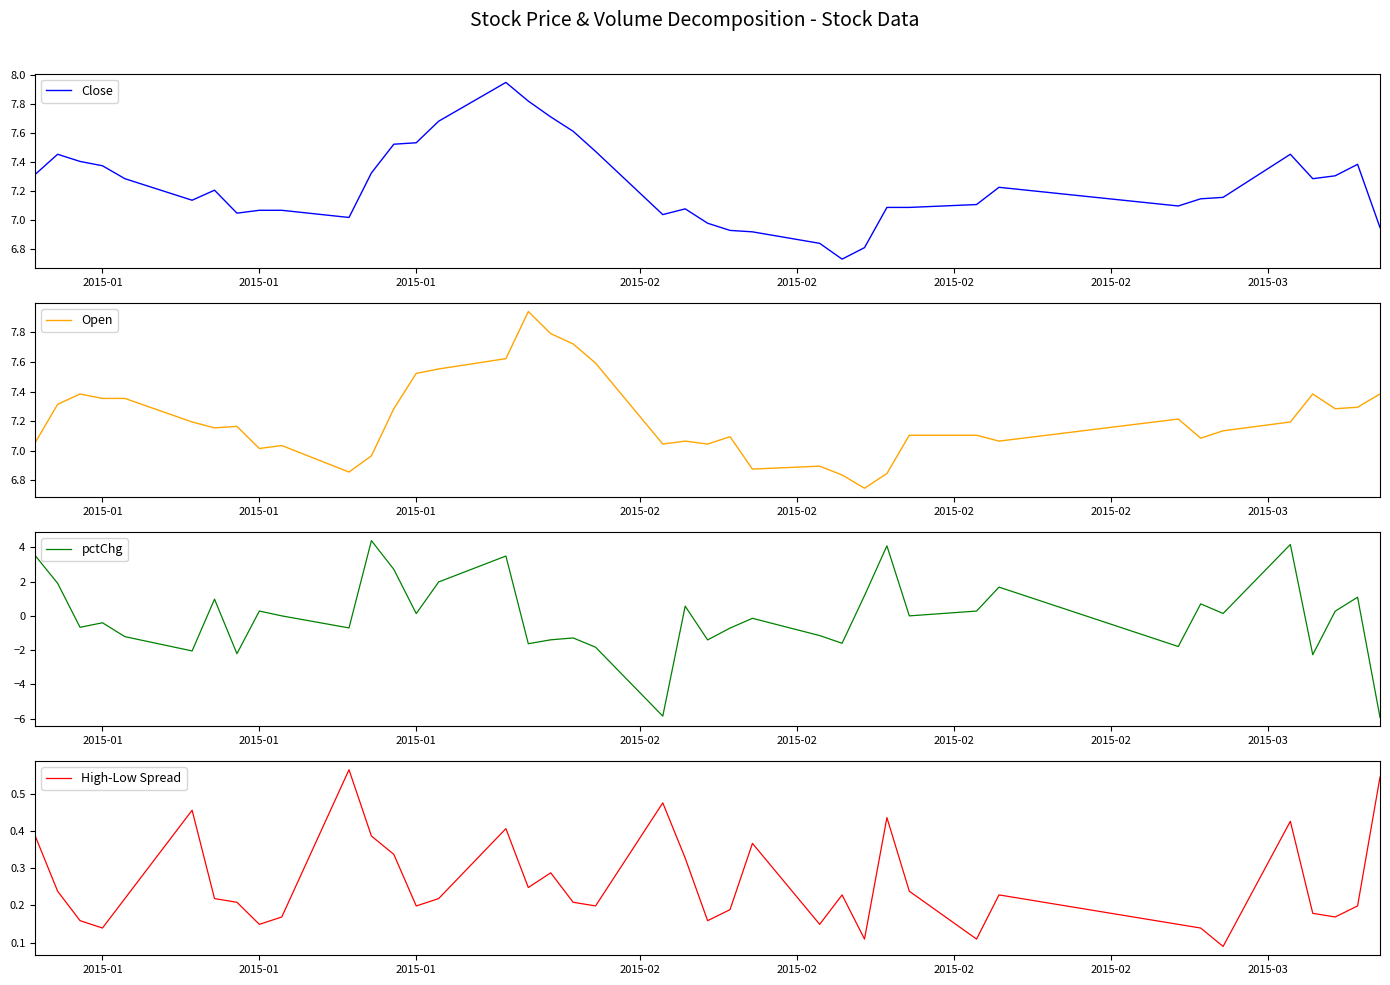

What are all the series names shown in the legend?

Close, Open, pctChg, High-Low Spread